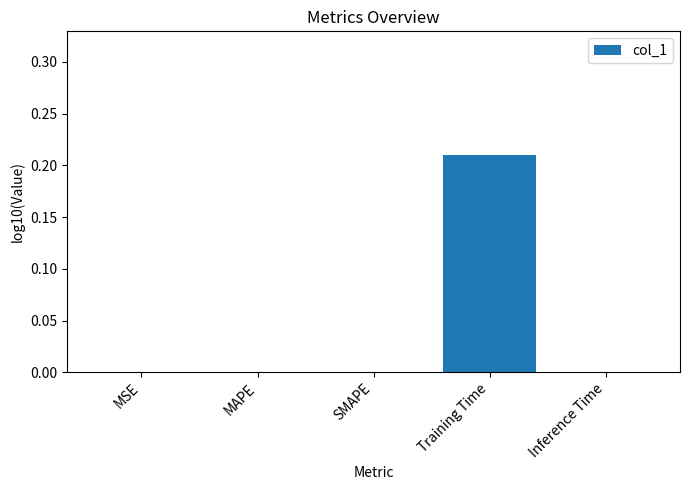

Count the number of data series in this chart.

1